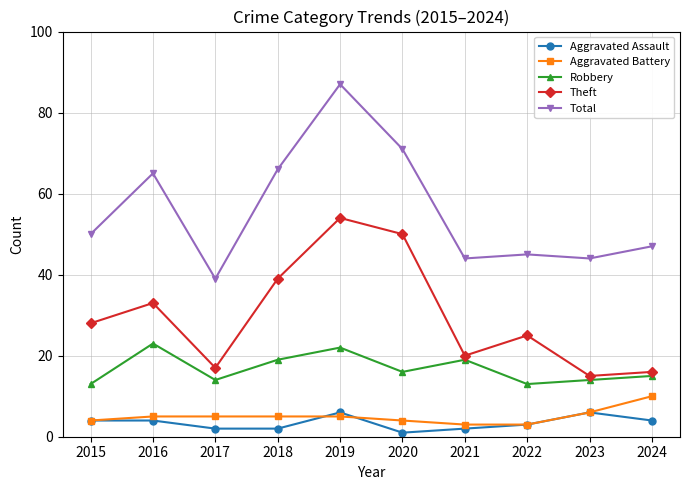

Reading left to right, what are all the values shown in this chart?

Aggravated Assault: 4	4	2	2	6	1	2	3	6	4
Aggravated Battery: 4	5	5	5	5	4	3	3	6	10
Robbery: 13	23	14	19	22	16	19	13	14	15
Theft: 28	33	17	39	54	50	20	25	15	16
Total: 50	65	39	66	87	71	44	45	44	47